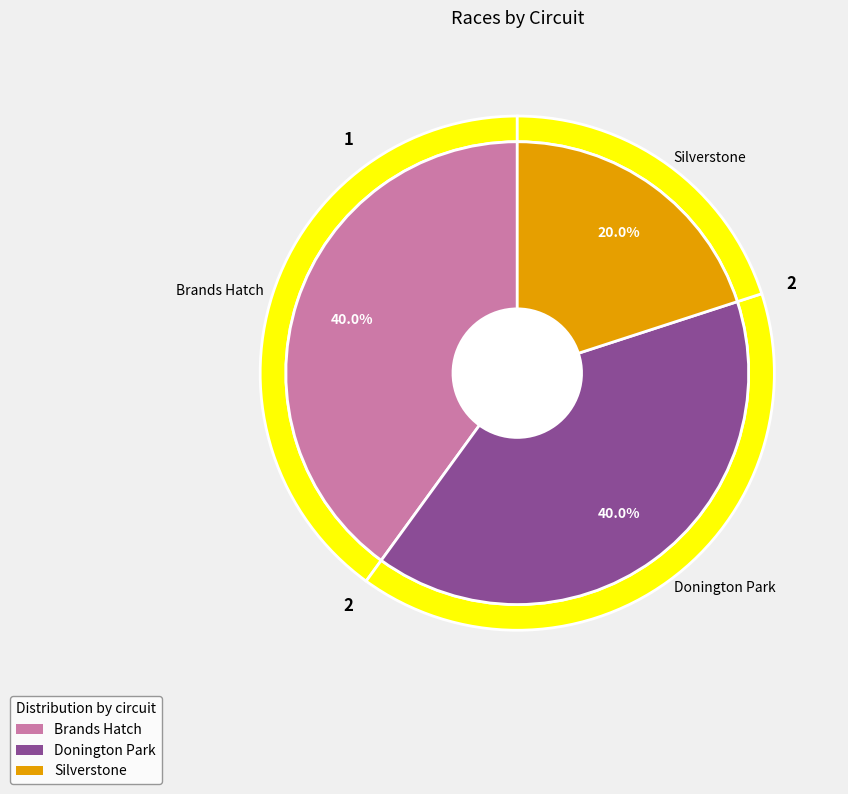

How much of the chart is everything except Silverstone?

80.0%